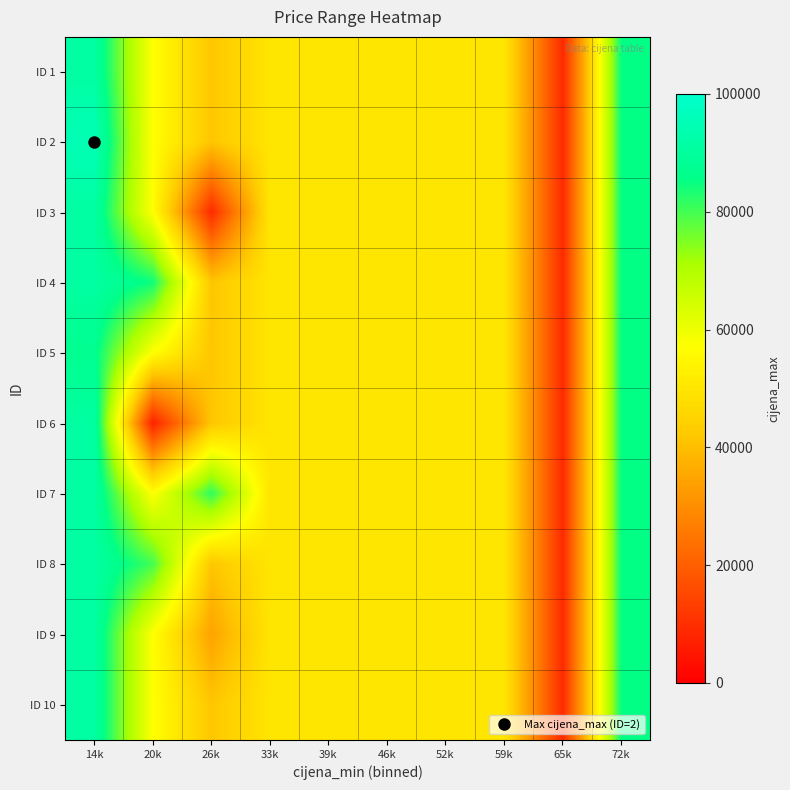

Reading left to right, extract all data points from this chart.

ID 1: 14k=91055.5	20k=57180.3	26k=41748.3	33k=50000.0	39k=50000.0	46k=50000.0	52k=50000.0	59k=50000.0	65k=8906.0	72k=85404.0
ID 2: 14k=95053.0	20k=57180.3	26k=41748.3	33k=50000.0	39k=50000.0	46k=50000.0	52k=50000.0	59k=50000.0	65k=8906.0	72k=85404.0
ID 3: 14k=91055.5	20k=57180.3	26k=9105.0	33k=50000.0	39k=50000.0	46k=50000.0	52k=50000.0	59k=50000.0	65k=8906.0	72k=85404.0
ID 4: 14k=91055.5	20k=84393.0	26k=41748.3	33k=50000.0	39k=50000.0	46k=50000.0	52k=50000.0	59k=50000.0	65k=8906.0	72k=85404.0
ID 5: 14k=87058.0	20k=57180.3	26k=41748.3	33k=50000.0	39k=50000.0	46k=50000.0	52k=50000.0	59k=50000.0	65k=8906.0	72k=85404.0
ID 6: 14k=91055.5	20k=7169.0	26k=41748.3	33k=50000.0	39k=50000.0	46k=50000.0	52k=50000.0	59k=50000.0	65k=8906.0	72k=85404.0
ID 7: 14k=91055.5	20k=57180.3	26k=81796.0	33k=50000.0	39k=50000.0	46k=50000.0	52k=50000.0	59k=50000.0	65k=8906.0	72k=85404.0
ID 8: 14k=91055.5	20k=79979.0	26k=41748.3	33k=50000.0	39k=50000.0	46k=50000.0	52k=50000.0	59k=50000.0	65k=8906.0	72k=85404.0
ID 9: 14k=91055.5	20k=57180.3	26k=34344.0	33k=50000.0	39k=50000.0	46k=50000.0	52k=50000.0	59k=50000.0	65k=8906.0	72k=85404.0
ID 10: 14k=91055.5	20k=57180.3	26k=41748.3	33k=50000.0	39k=50000.0	46k=50000.0	52k=50000.0	59k=50000.0	65k=8906.0	72k=85404.0